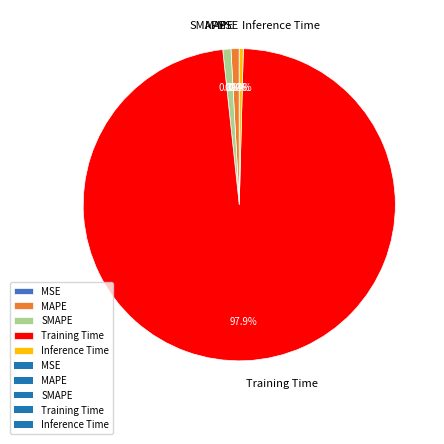

What percentage is NOT represented by SMAPE?

99.2%